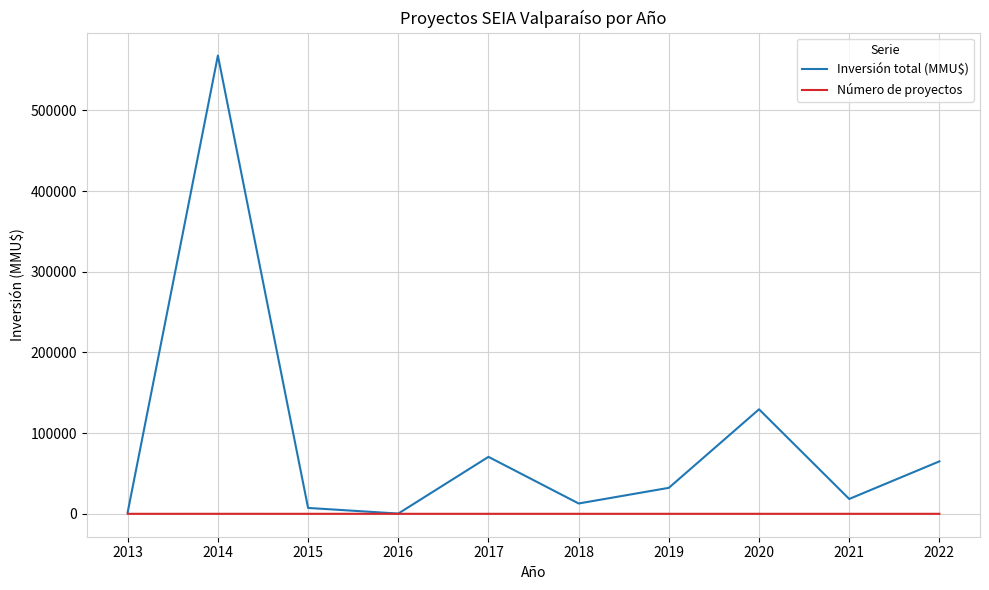

Rank the series at 2021 from lowest to highest value.

Número de proyectos, Inversión total (MMU$)